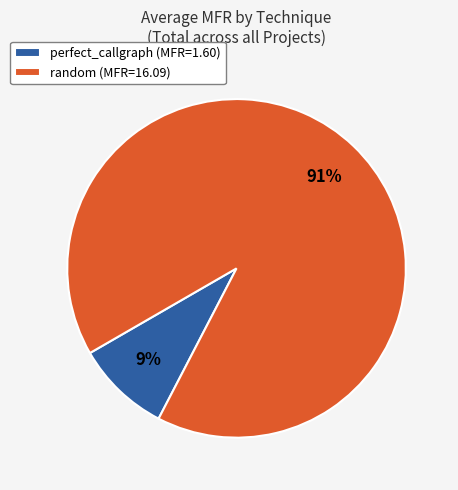

Rank the categories by value from highest to lowest.

random (MFR=16.09), perfect_callgraph (MFR=1.60)